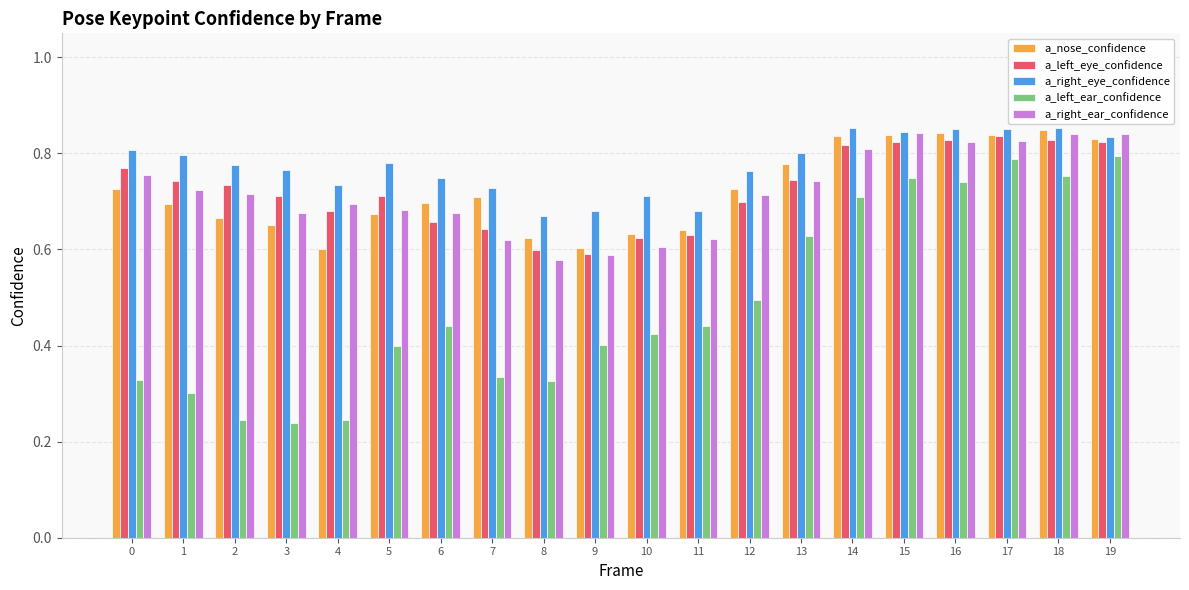

Which series changed the most between 4 and 5?

a_left_ear_confidence